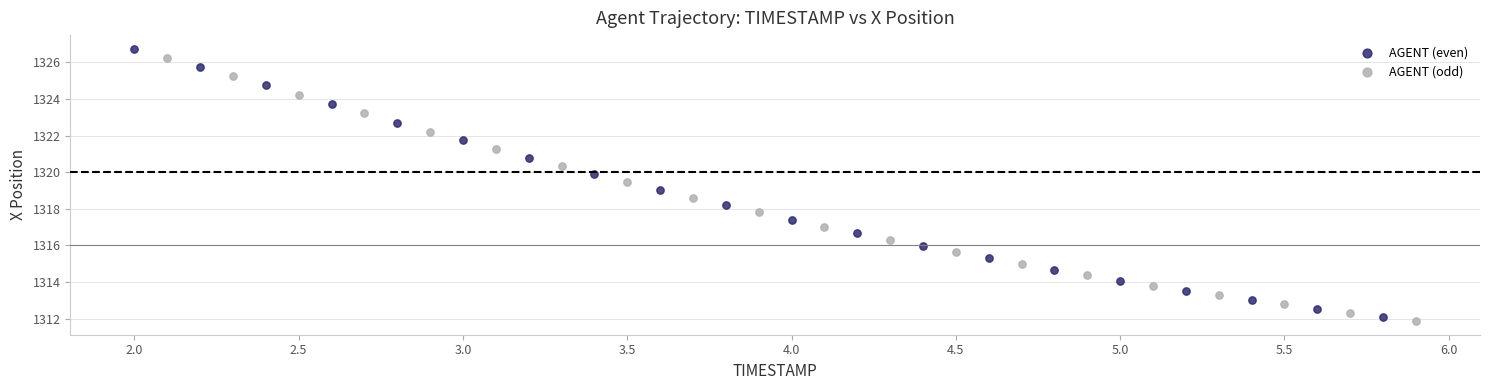

Which series reaches the maximum Y coordinate?

AGENT (even)